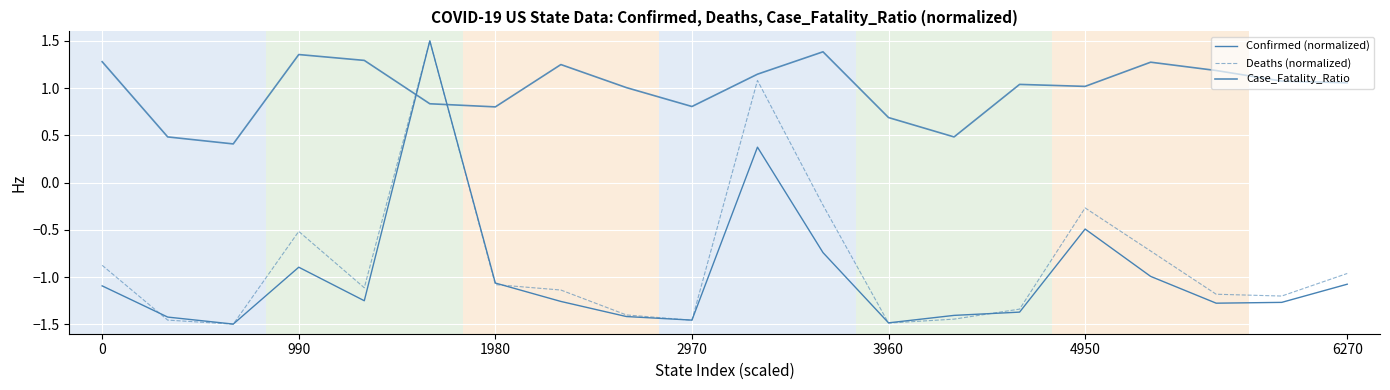

How many lines are shown in the chart?

3